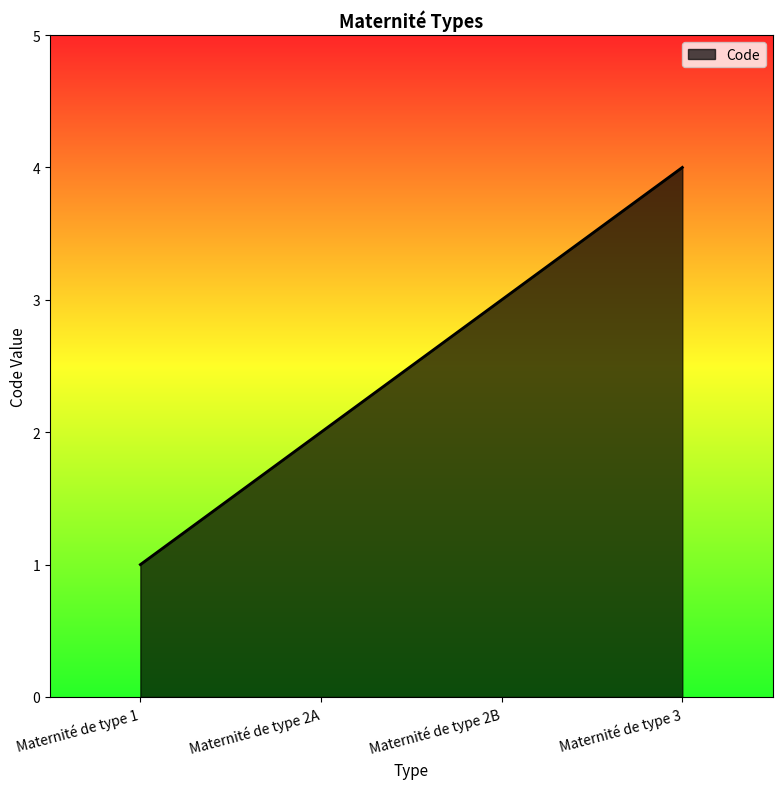

Approximately how many times larger is the value at Maternité de type 3 compared to Maternité de type 1?

4.0